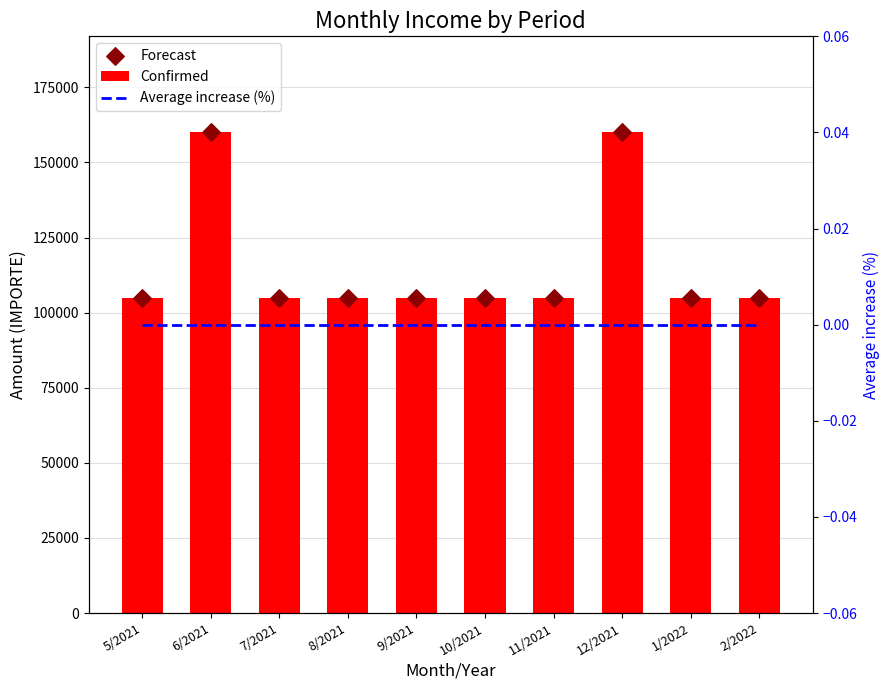

Which series has the largest total across all categories?

Confirmed